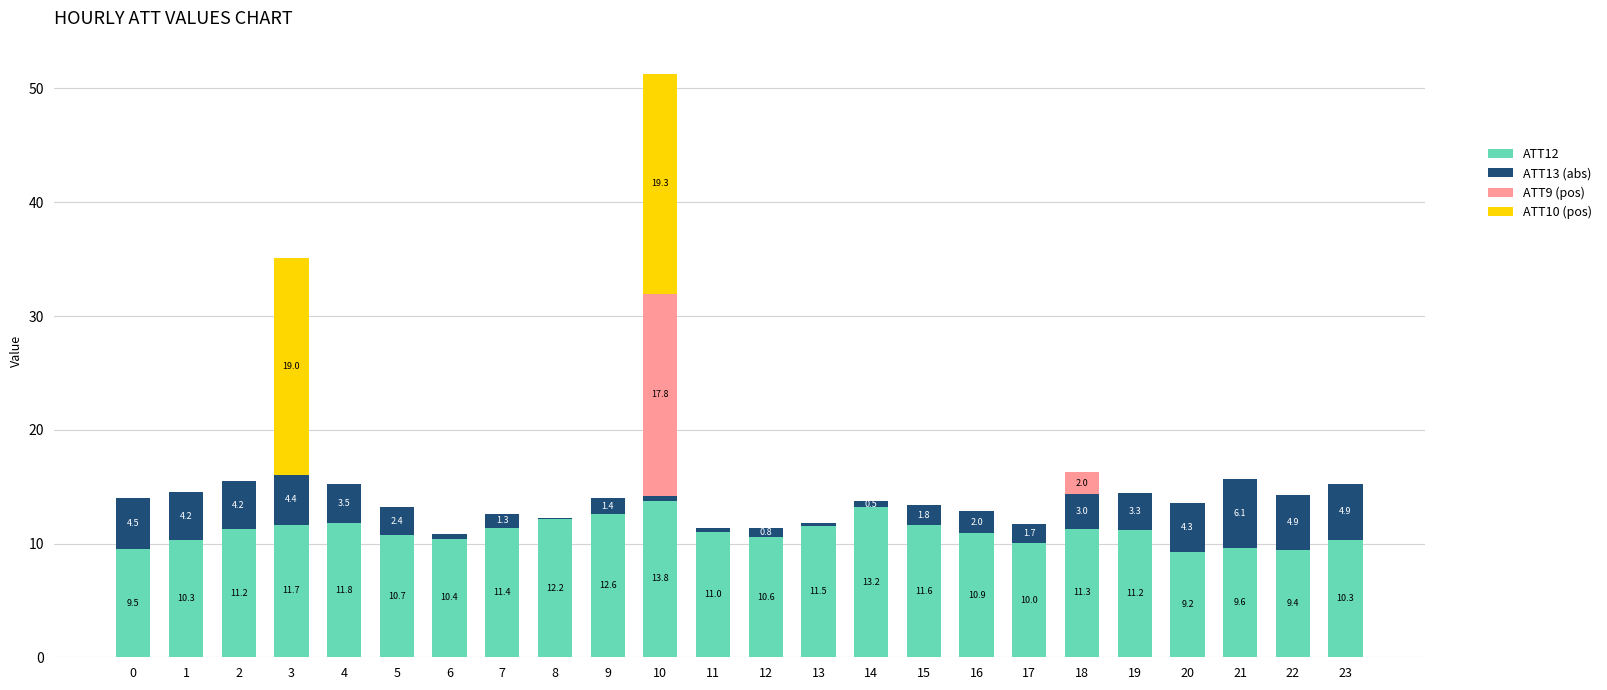

Is it true that ATT12 equals 5.3 at 12?

False